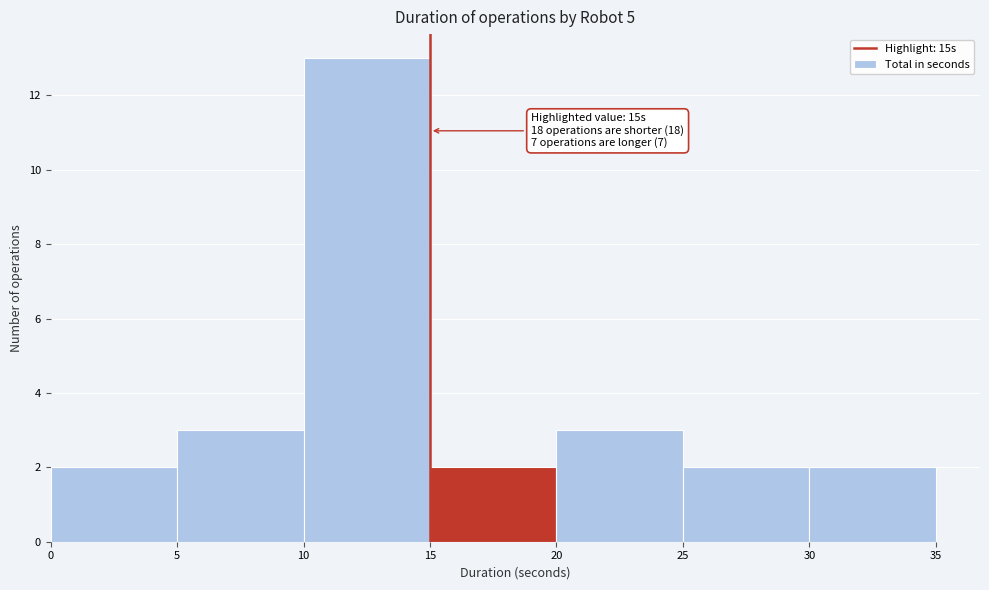

Which range on the x-axis has the tallest bar?

10 to 15